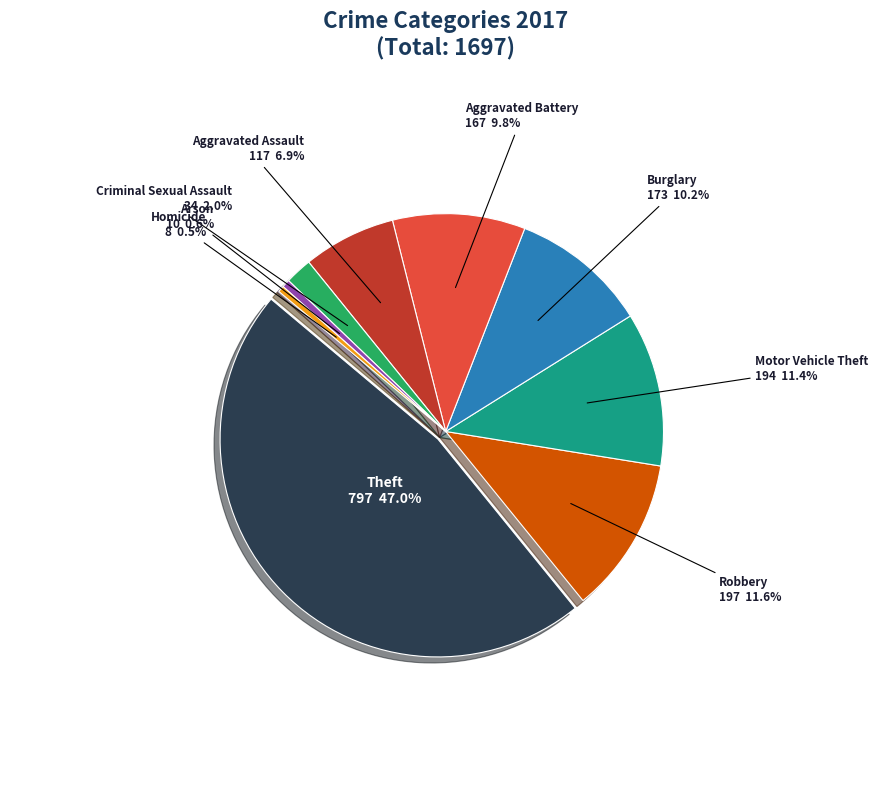

What is the change in value from Homicide to Robbery?

+189